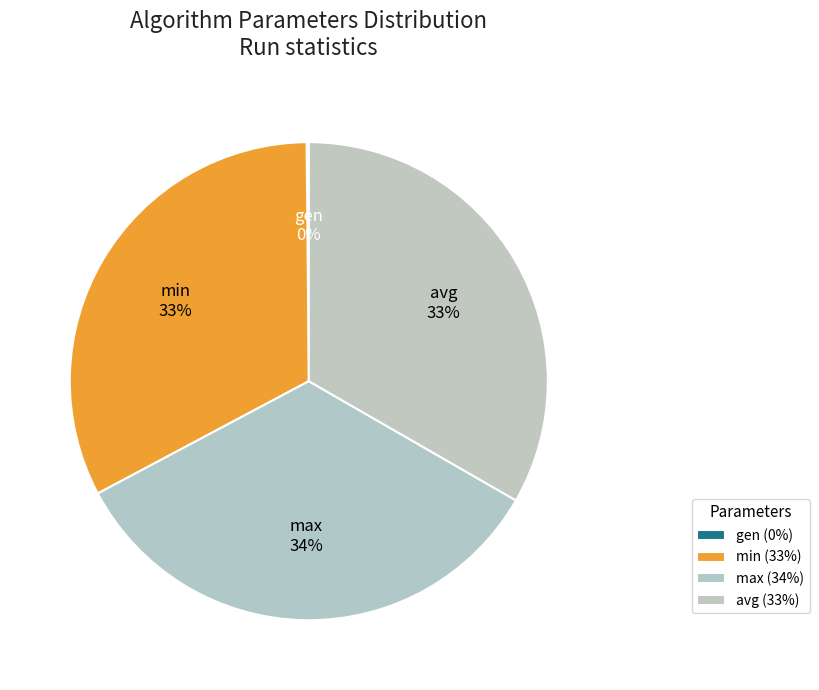

Is it true that max is 23% of the pie?

False